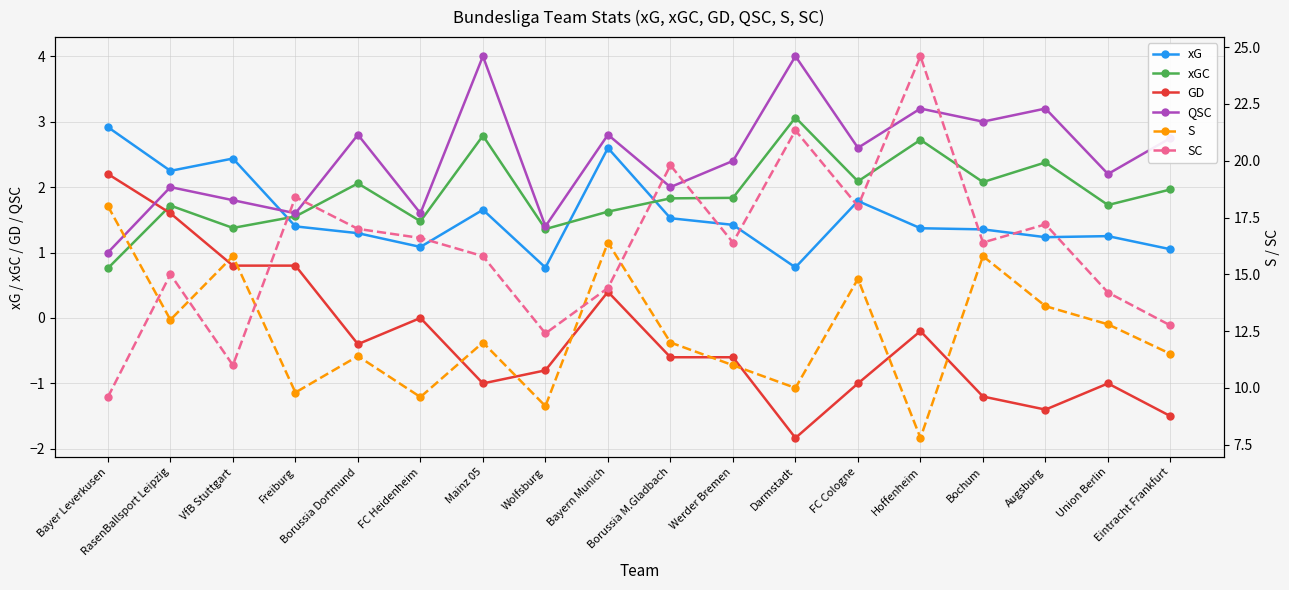

Reading right to left, list all the values displayed in this chart.

xG: 1.1	1.3	1.2	1.4	1.4	1.8	0.8	1.4	1.5	2.6	0.8	1.7	1.1	1.3	1.4	2.4	2.2	2.9
xGC: 2.0	1.7	2.4	2.1	2.7	2.1	3.1	1.8	1.8	1.6	1.4	2.8	1.5	2.1	1.6	1.4	1.7	0.8
GD: -1.5	-1.0	-1.4	-1.2	-0.2	-1.0	-1.8	-0.6	-0.6	0.4	-0.8	-1.0	0.0	-0.4	0.8	0.8	1.6	2.2
QSC: 2.8	2.2	3.2	3.0	3.2	2.6	4.0	2.4	2.0	2.8	1.4	4.0	1.6	2.8	1.6	1.8	2.0	1.0
S: 11.5	12.8	13.6	15.8	7.8	14.8	10.0	11.0	12.0	16.4	9.2	12.0	9.6	11.4	9.8	15.8	13.0	18.0
SC: 12.8	14.2	17.2	16.4	24.6	18.0	21.3	16.4	19.8	14.4	12.4	15.8	16.6	17.0	18.4	11.0	15.0	9.6